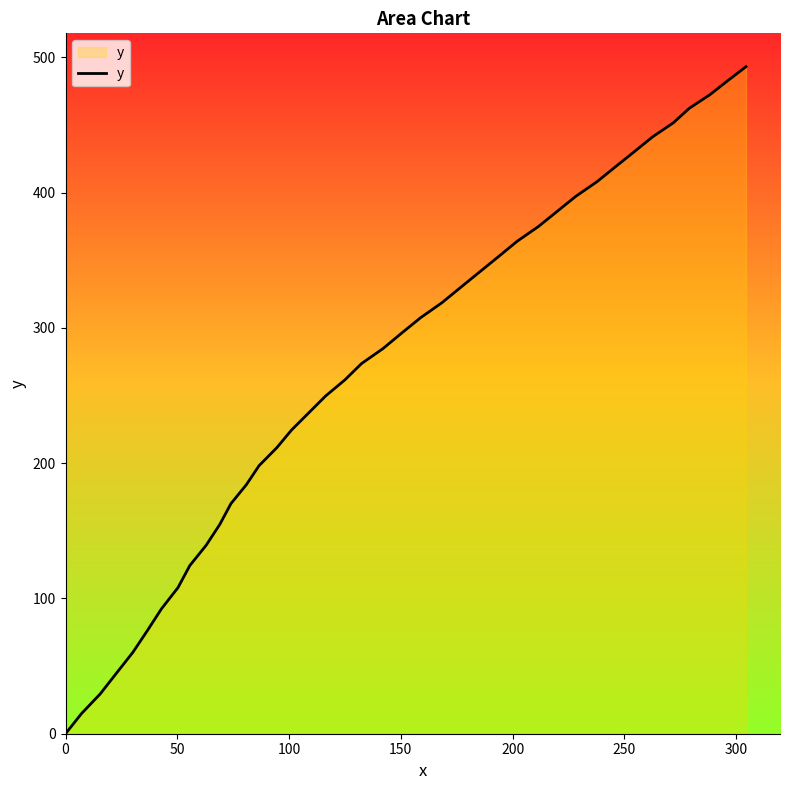

What is the difference between the maximum and minimum values?

493.1